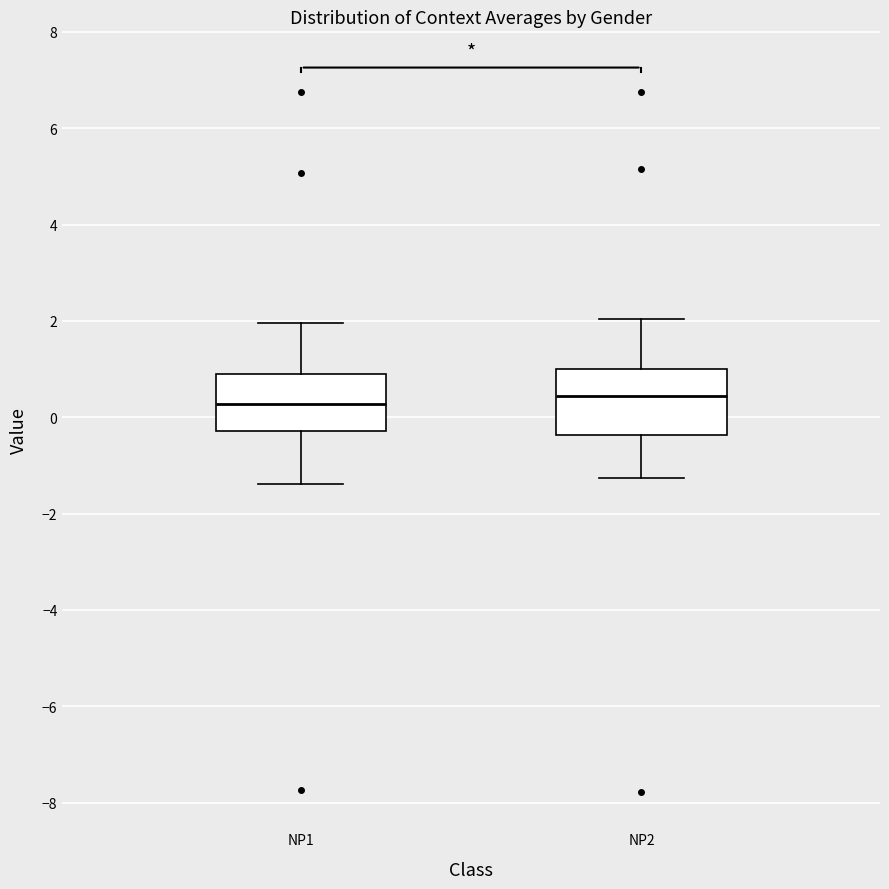

Reading left to right, transcribe this box plot: for each box, give where its median line is, the range the box spans, and where its two whiskers end, as read against the y-axis. The values are not printed on the chart, so give them approximately, as read against the axis.

NP1: median 0.2, box -0.2 to 1.0, whiskers -1.4 to 2.0
NP2: median 0.4, box -0.4 to 1.0, whiskers -1.2 to 2.0